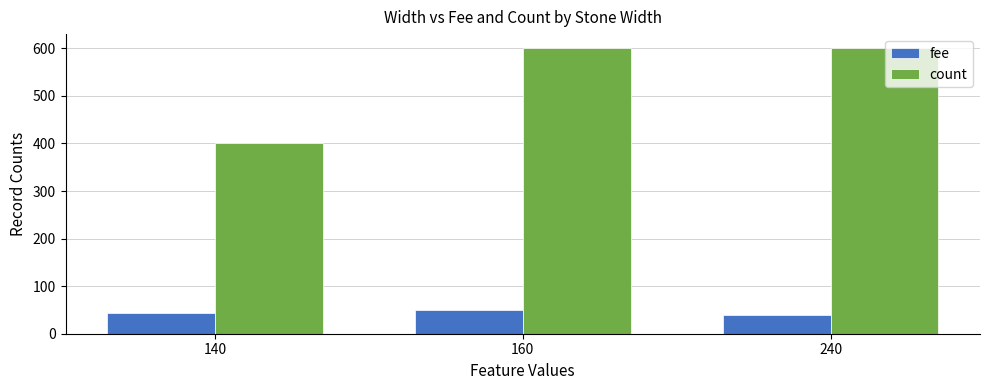

Rank the series by their average value, from lowest to highest.

fee, count